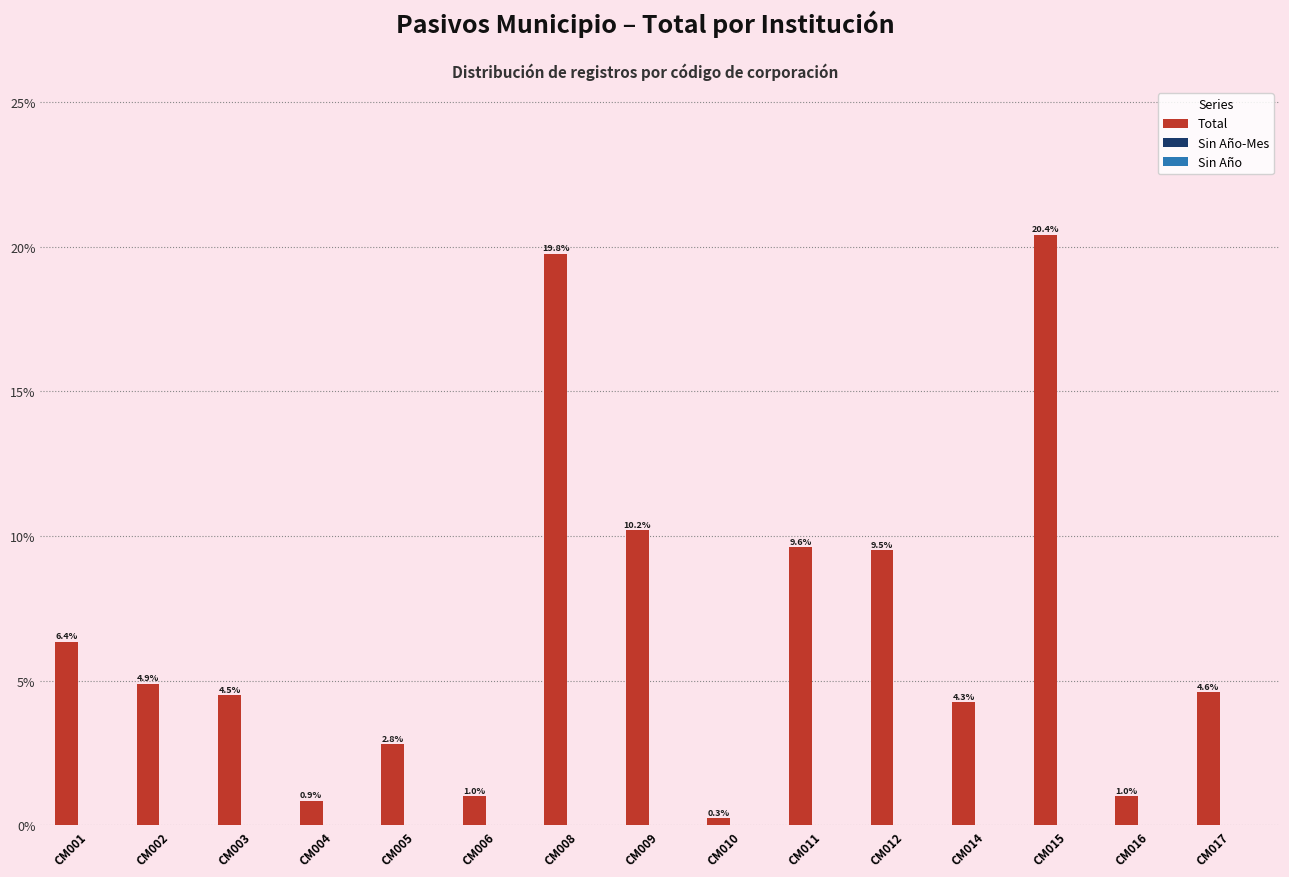

What is the maximum value shown in the chart?

20.4